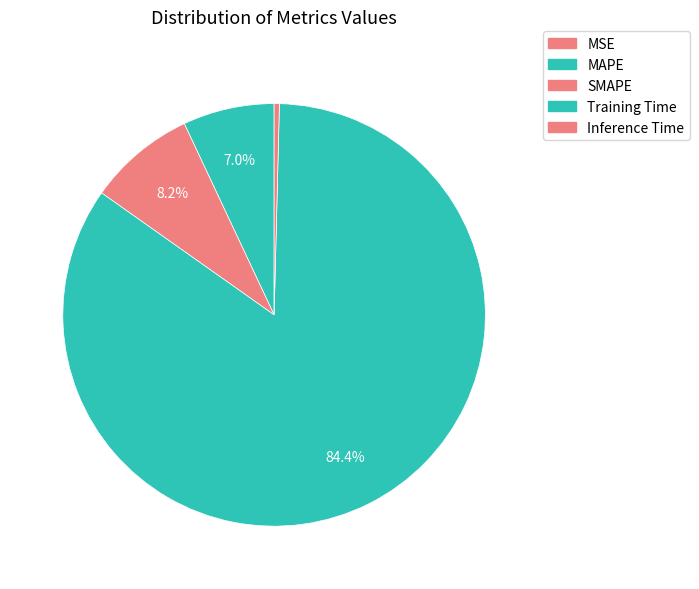

How many slices are in this pie chart?

5